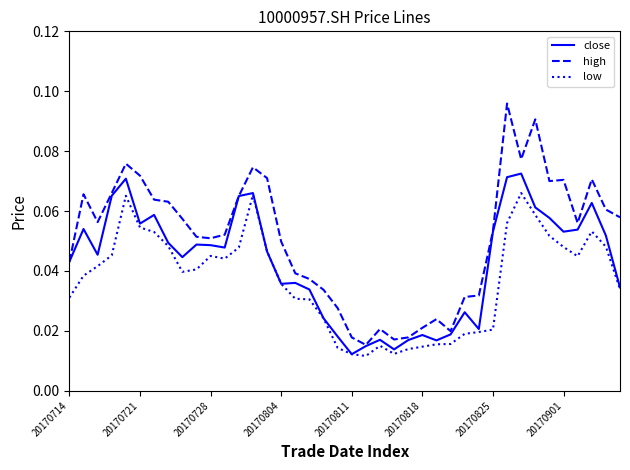

Rank the series by their maximum value, from lowest to highest.

low, close, high